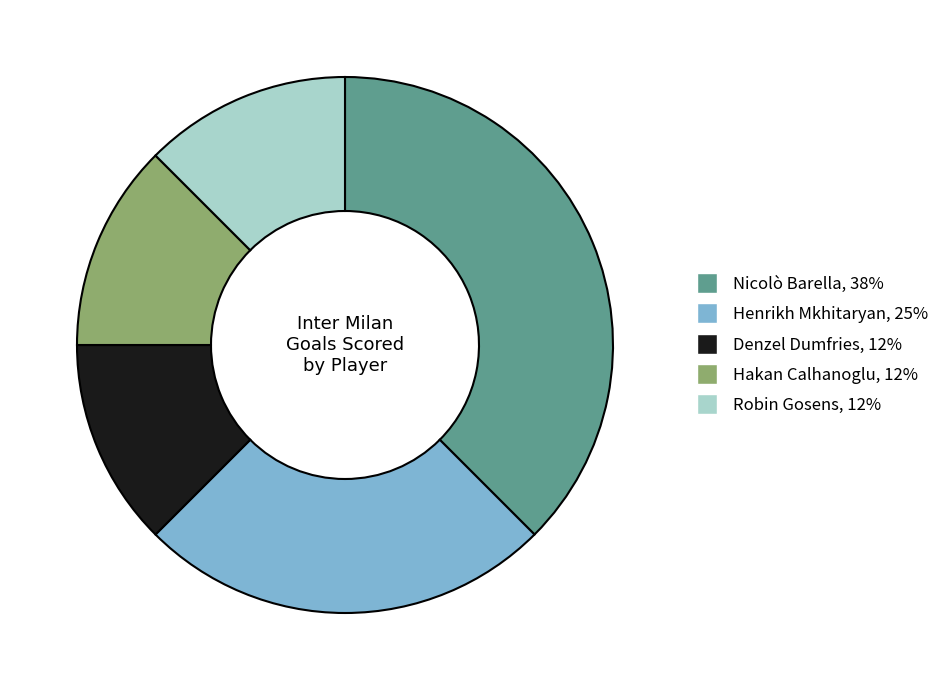

Which has a higher value, Denzel Dumfries or Henrikh Mkhitaryan?

Henrikh Mkhitaryan